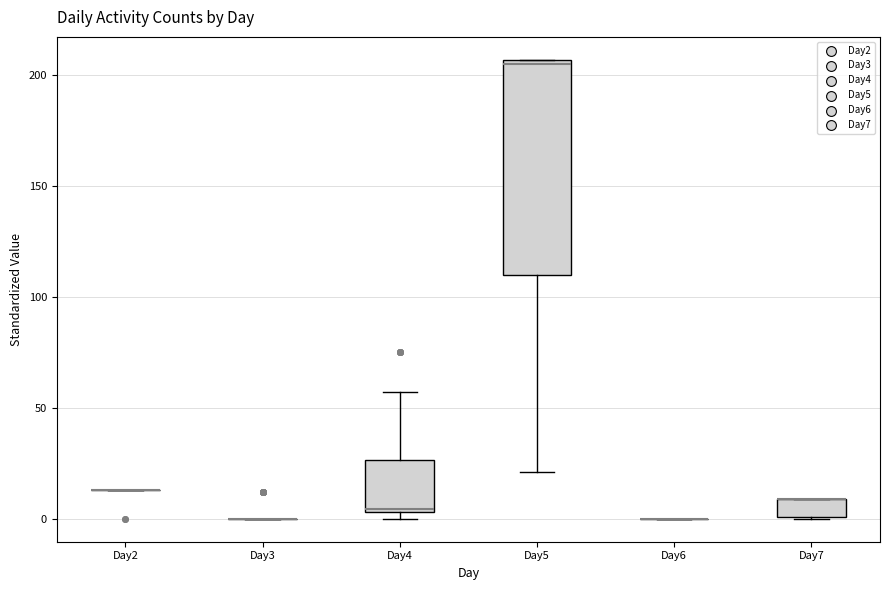

Reading left to right, transcribe this box plot: for each box, give where its median line is, the range the box spans, and where its two whiskers end, as read against the y-axis. The values are not printed on the chart, so give them approximately, as read against the axis.

Day2: box collapsed to a line at 15, whiskers 15 to 15
Day3: box collapsed to a line at 0, whiskers 0 to 0
Day4: median 5, box 5 to 25, whiskers 0 to 55
Day5: median 205 (just below the box's upper edge), box 110 to 205, whiskers 20 to 205
Day6: box collapsed to a line at 0, whiskers 0 to 0
Day7: median 10 (drawn on the box's upper edge), box 0 to 10, whiskers 0 to 10